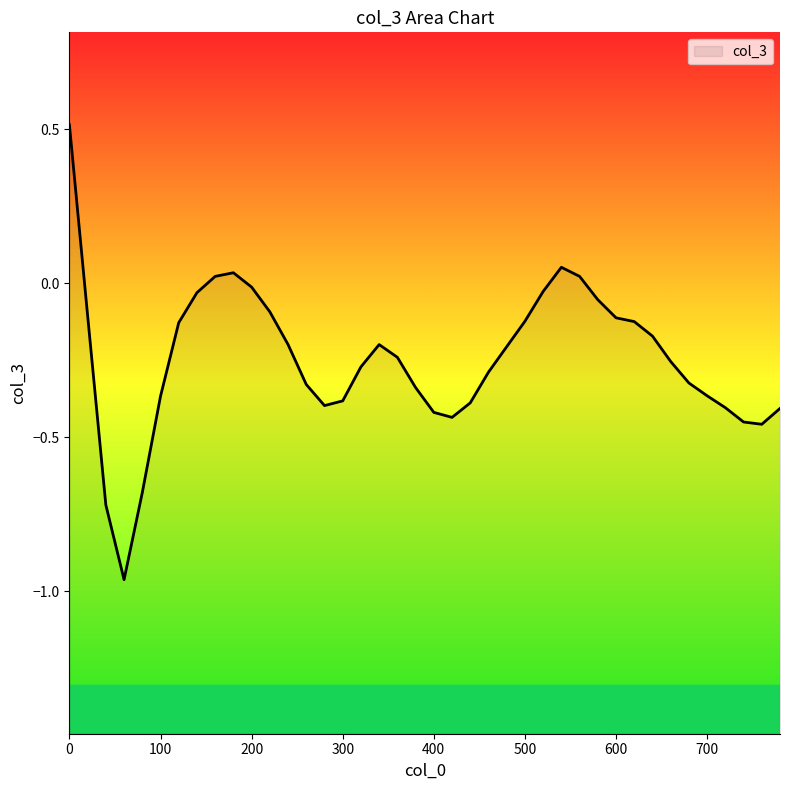

Rank the categories by value from highest to lowest.

0, 540, 180, 560, 160, 200, 520, 140, 580, 220, 20, 600, 500, 620, 120, 640, 240, 340, 480, 360, 660, 320, 460, 680, 260, 380, 700, 100, 300, 440, 280, 720, 780, 400, 420, 740, 760, 80, 40, 60